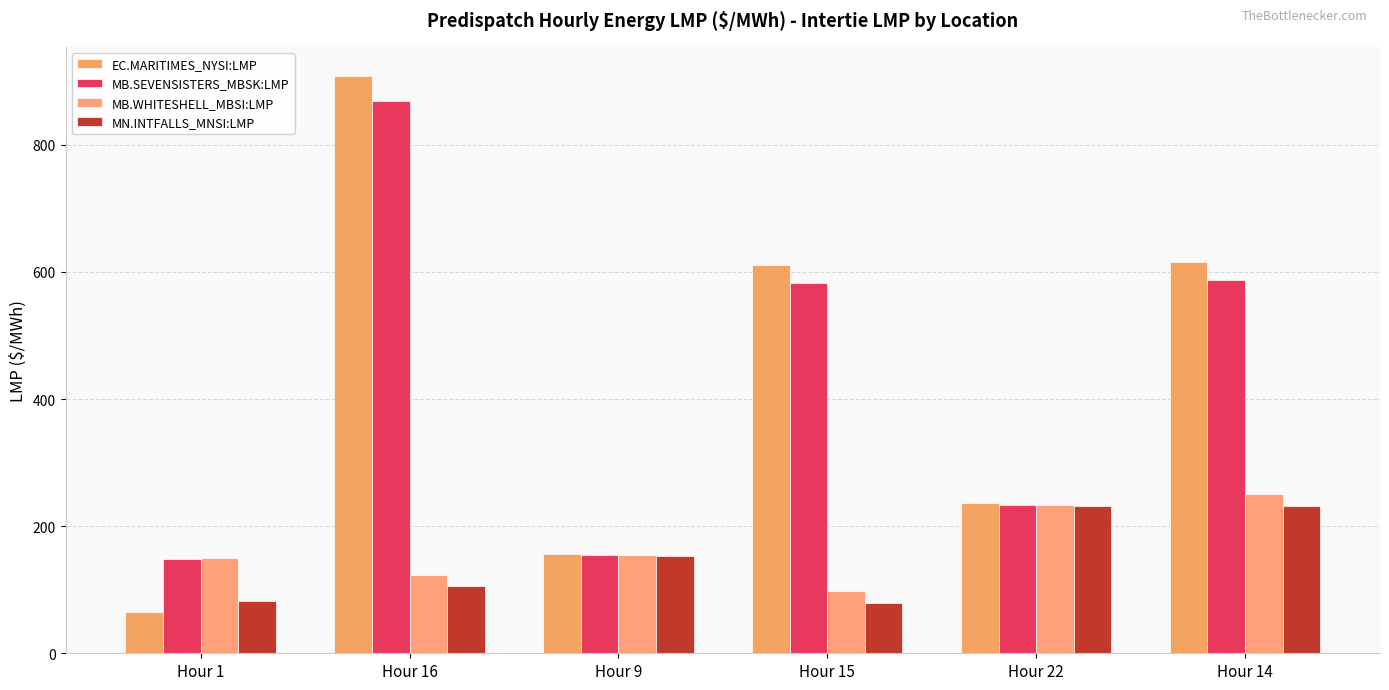

Where is MB.SEVENSISTERS_MBSK:LMP nearest to the value 508?

Hour 15